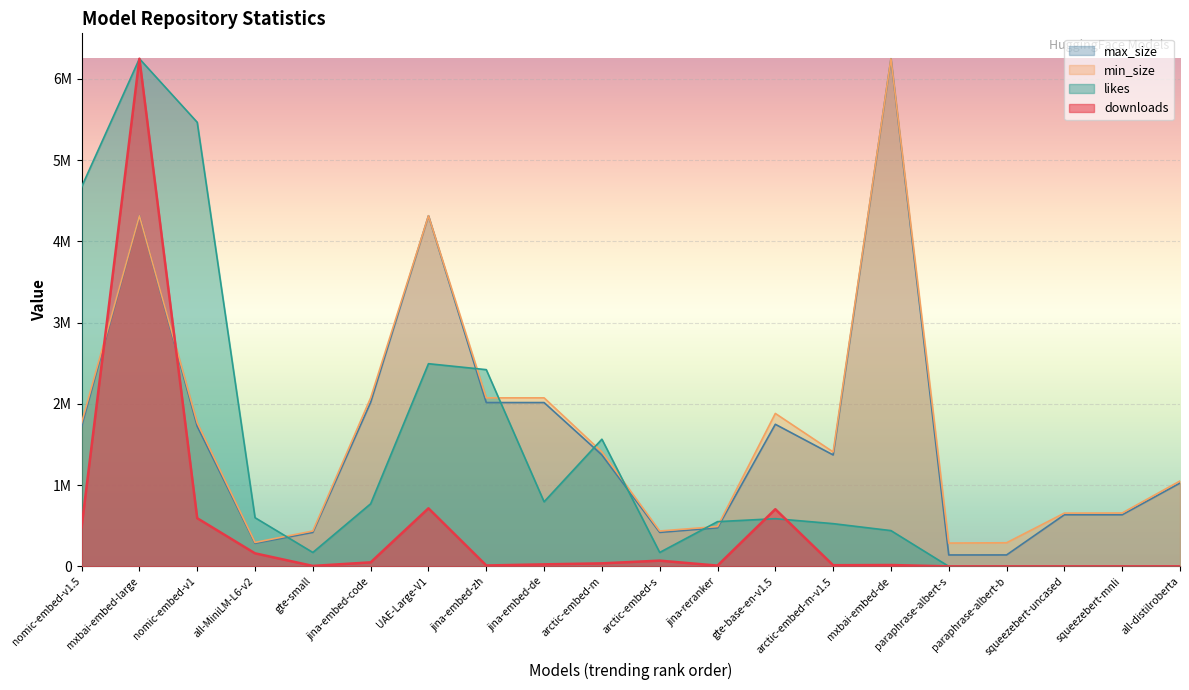

At which label is likes closest to 3123162?

UAE-Large-V1